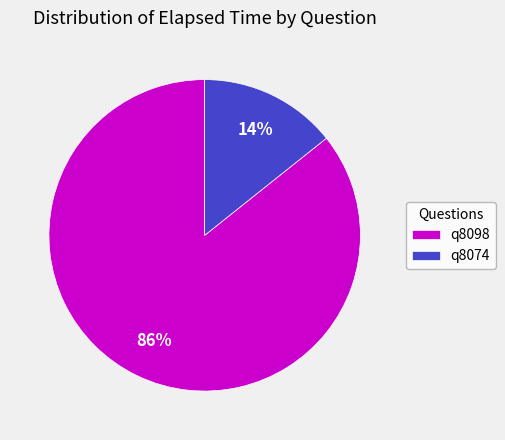

Does q8098 account for over 50% of the chart?

Yes